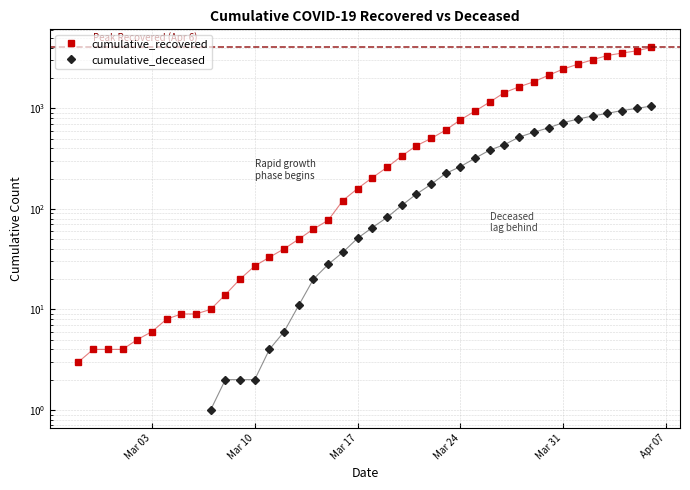

What position from the left is Mar 03?

1